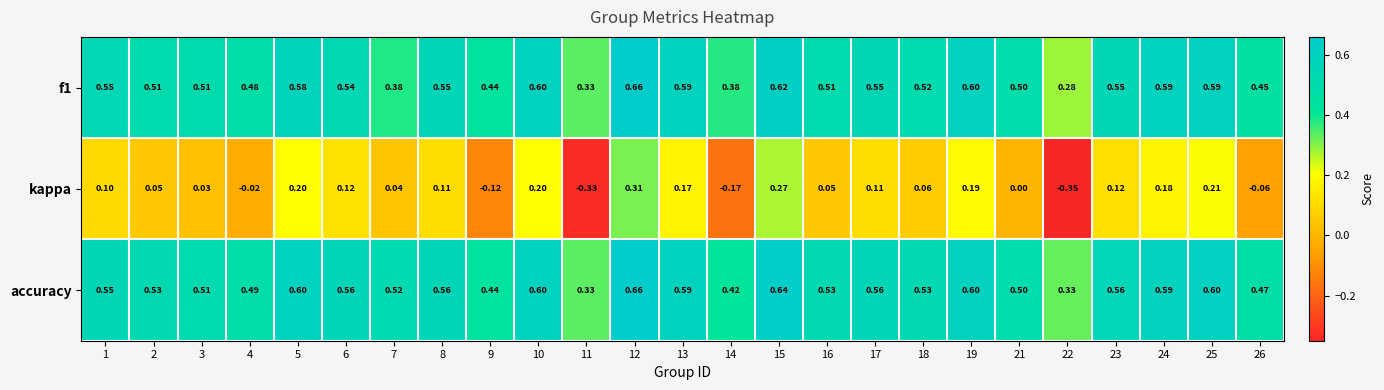

What is the total value across all series at 16?

1.1